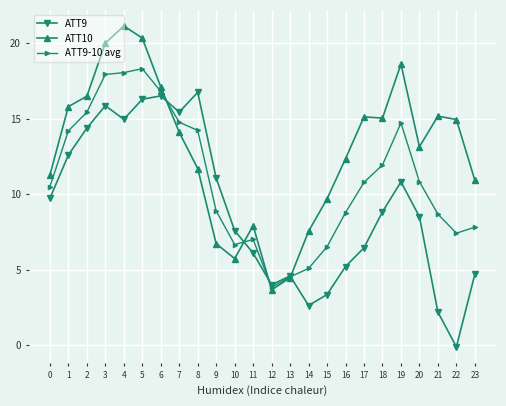

What is the greatest value displayed?

21.1